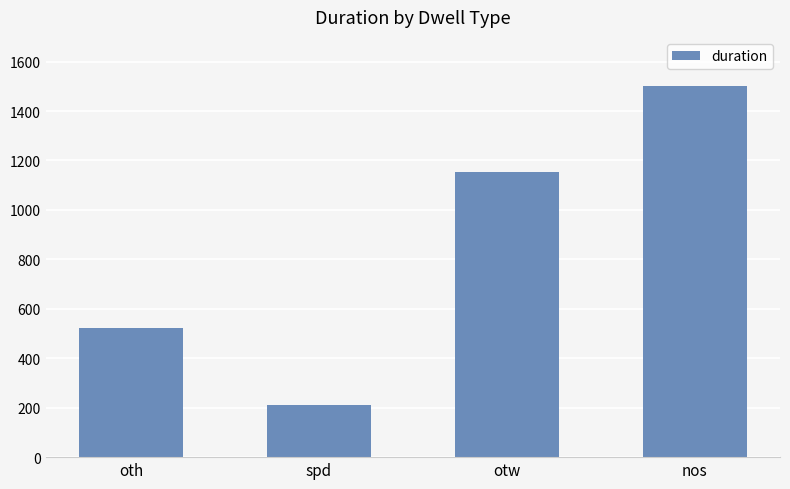

What is the change in value from spd to nos?

+1292